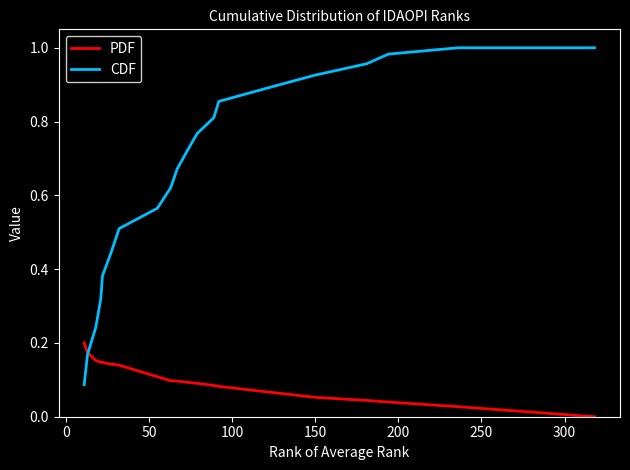

At how many categories does at least one series exceed 0?

20